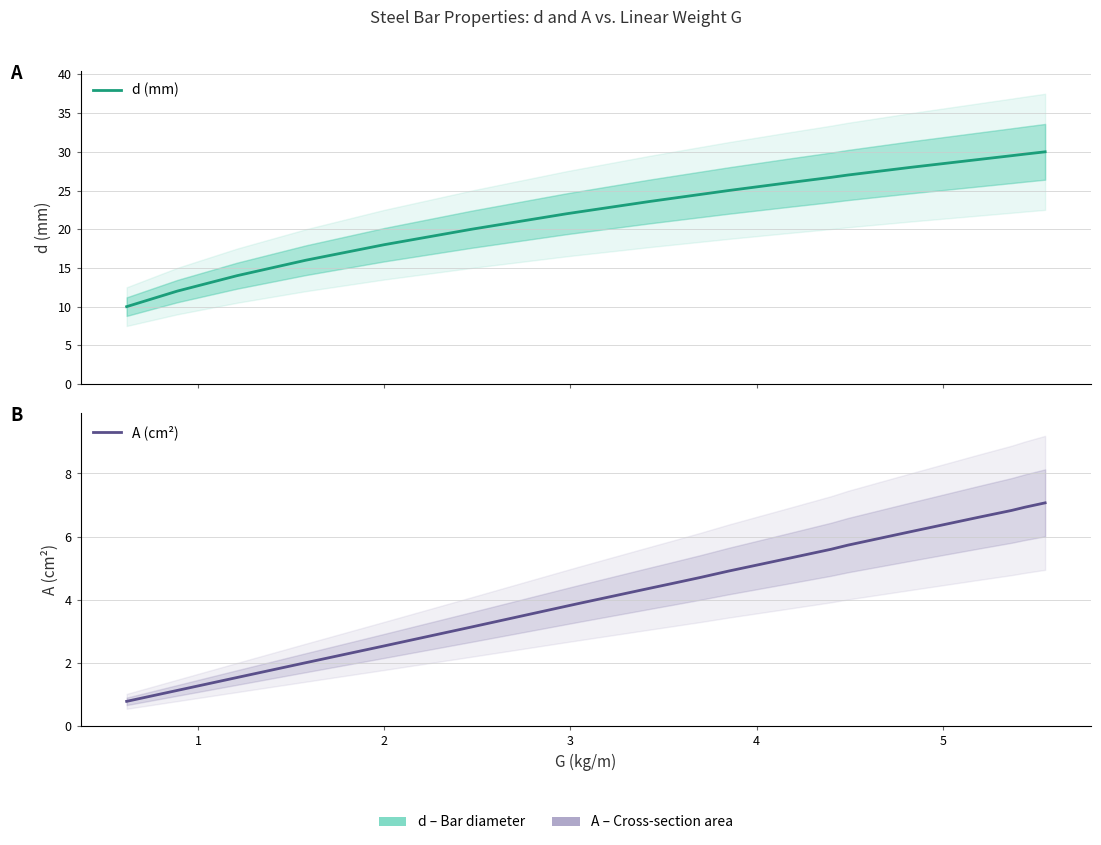

True or false: d (mm) and A (cm²) intersect in this chart.

False